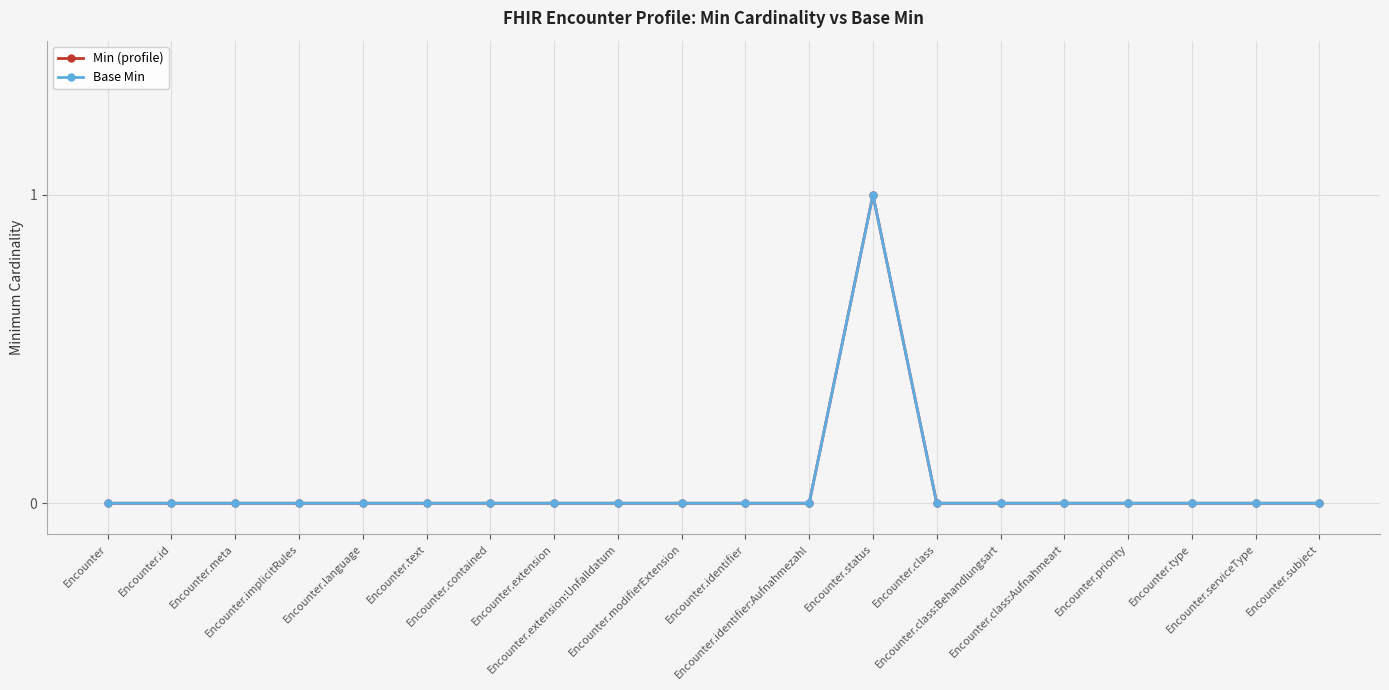

Which series has the largest total across all categories?

Min (profile)